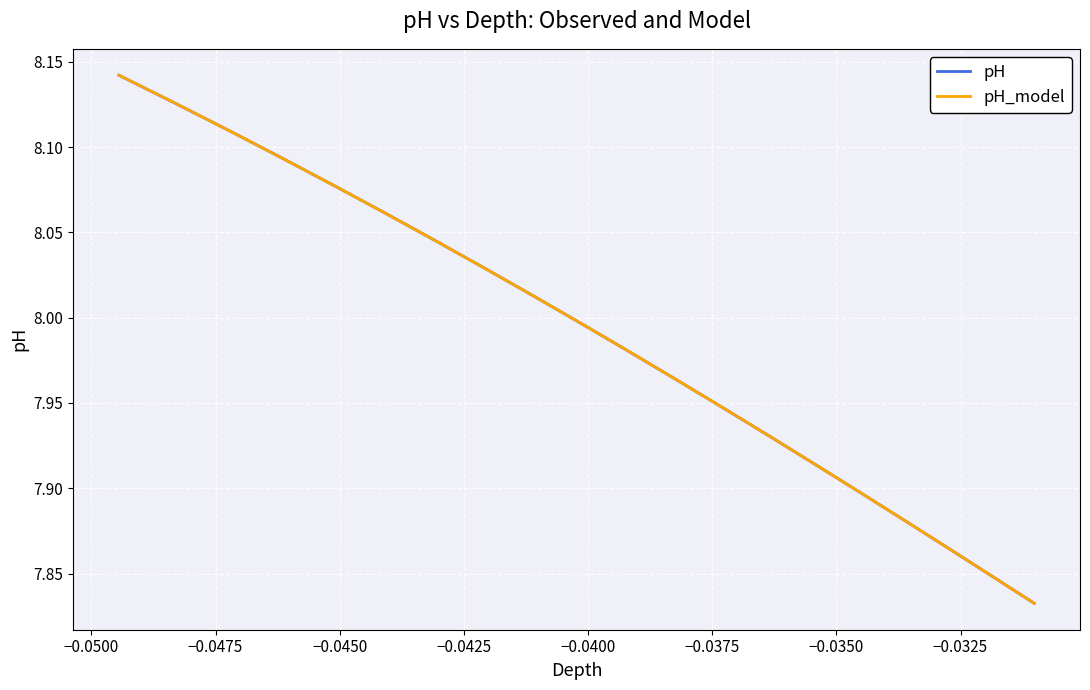

Which series has the largest range (max minus min)?

pH